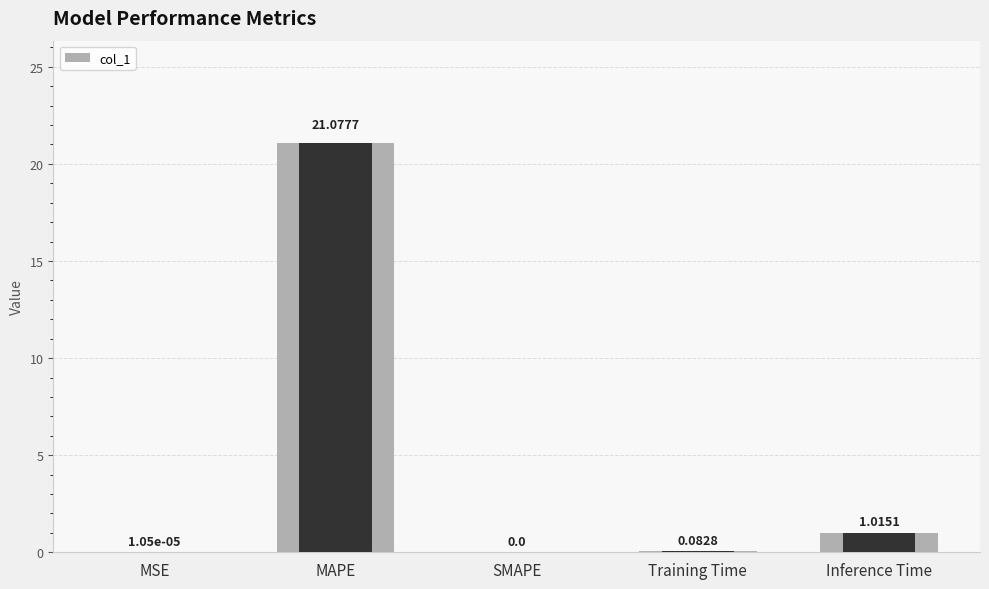

Is it true that the value at MSE is 0.0?

False